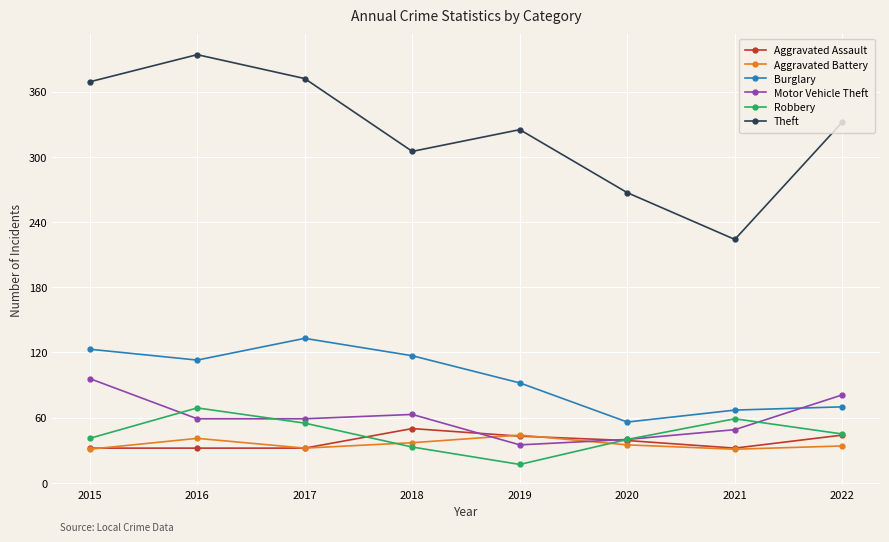

Is it true that Robbery equals 73 at 2022?

False